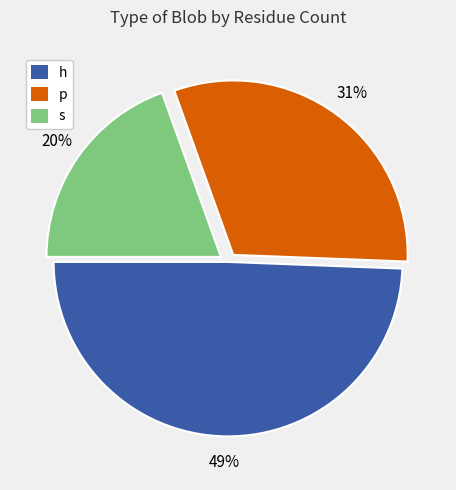

Rank the categories by value from highest to lowest.

h, p, s